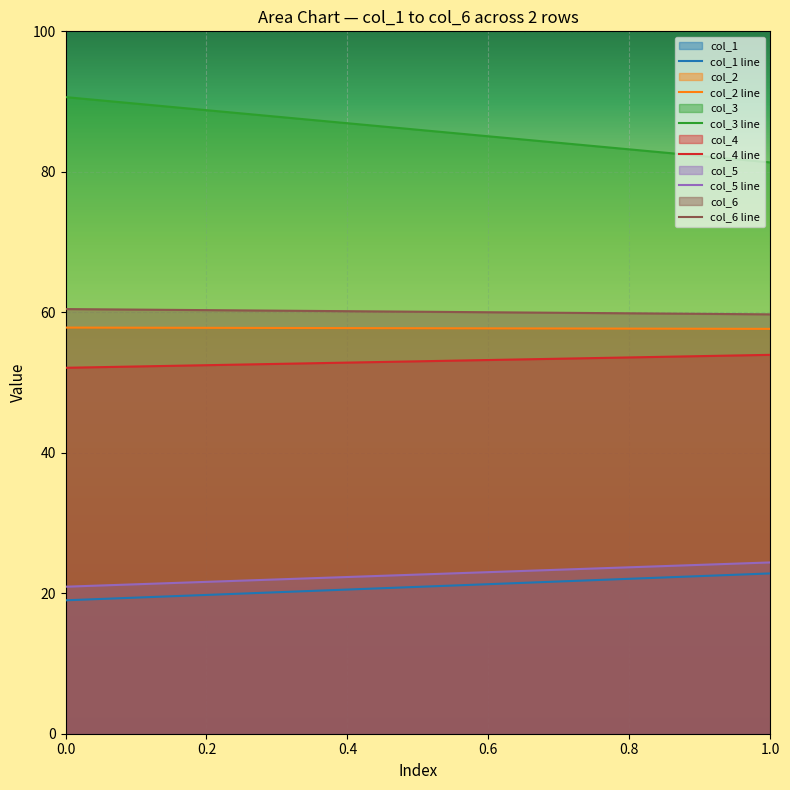

Reading right to left, transcribe all the data shown in this chart.

col_1: 22.8	19.0
col_2: 57.6	57.8
col_3: 81.3	90.6
col_4: 53.9	52.1
col_5: 24.4	20.9
col_6: 59.7	60.5